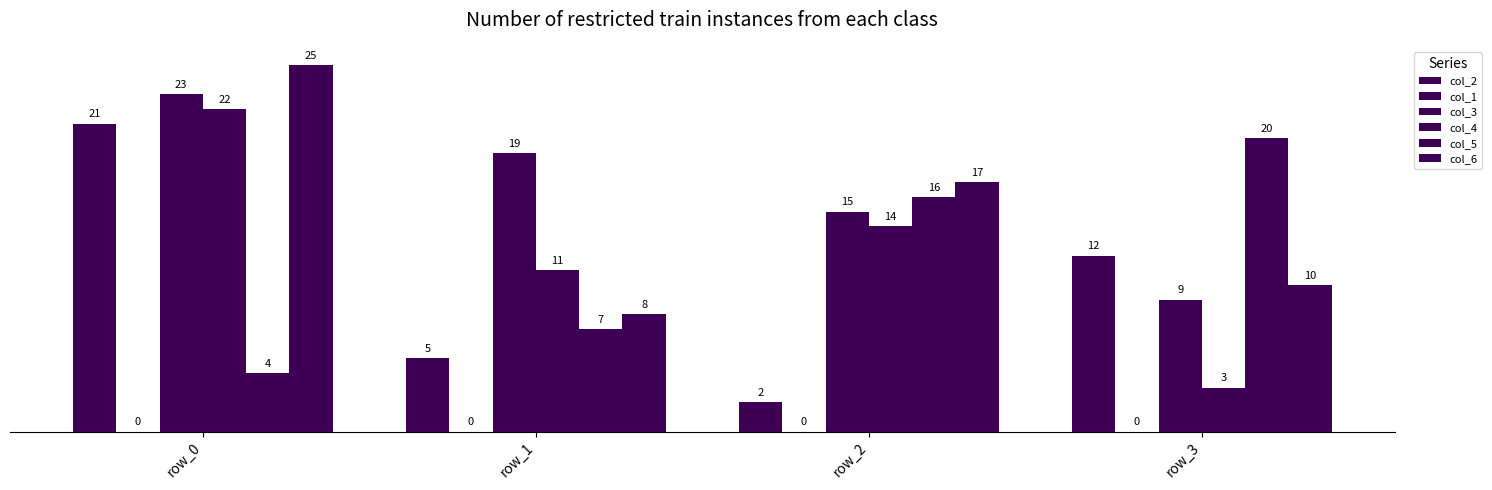

How many data points does each series have?

4